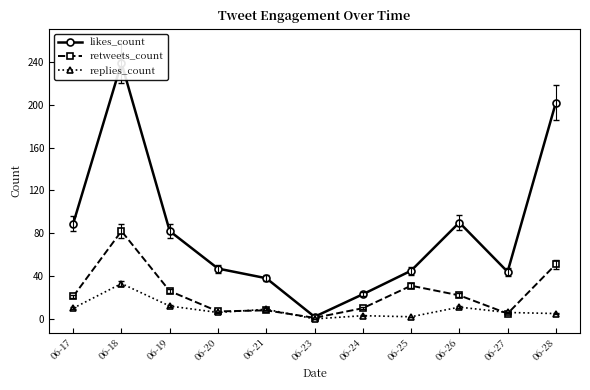

What is the minimum value for likes_count?

2